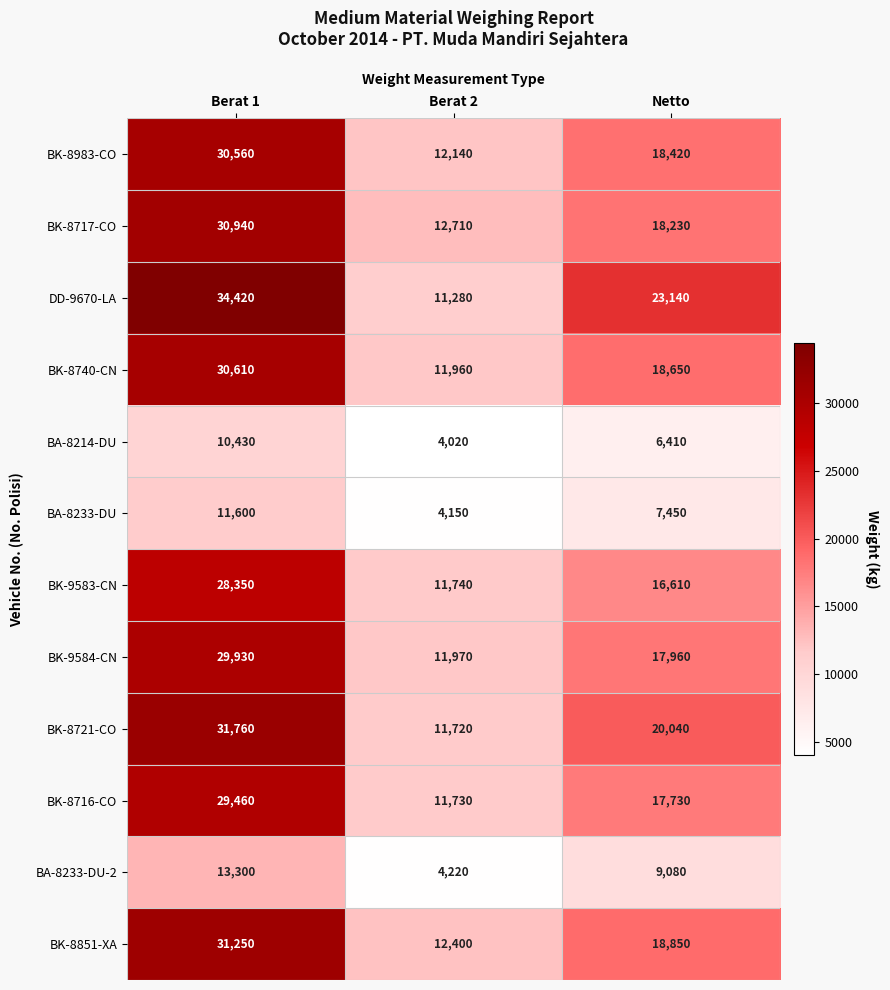

How many values in the BK-8716-CO series are below 17730?

1